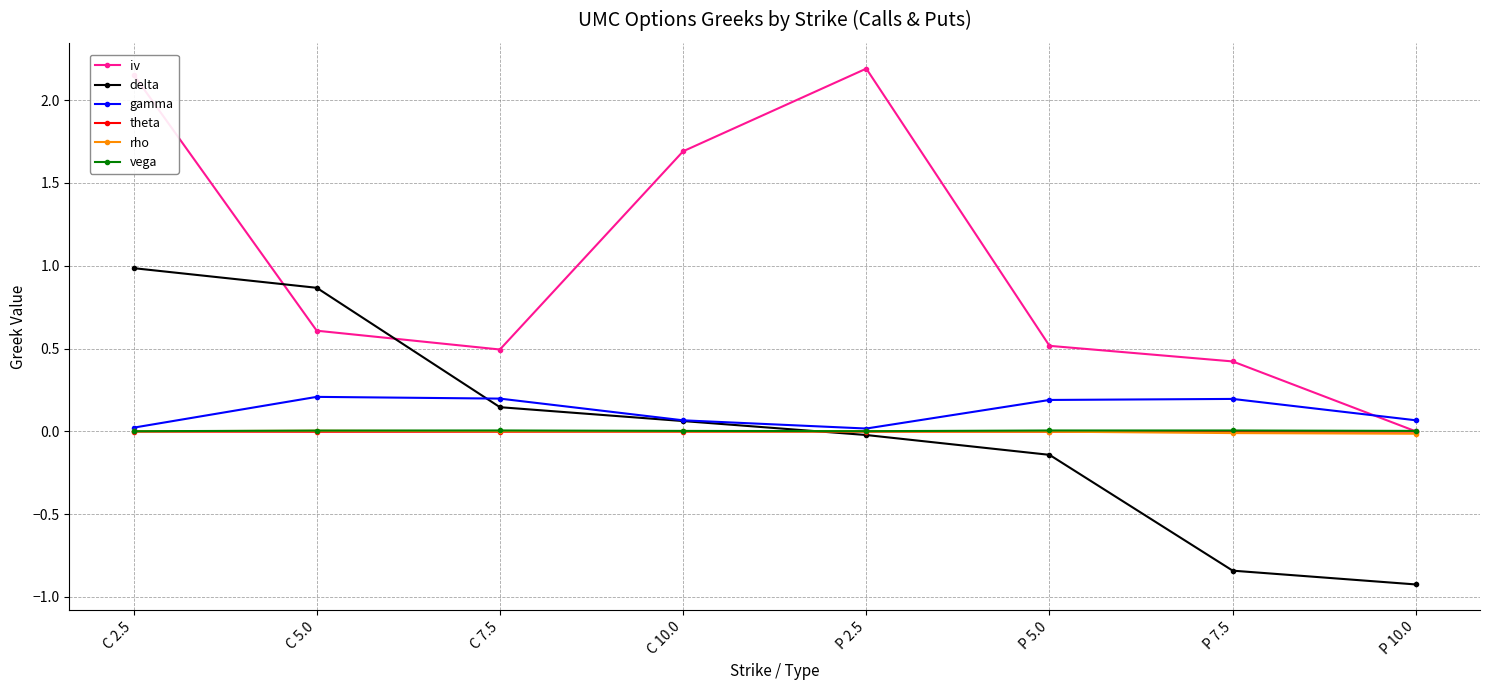

At which category is the sum across all series the highest?

C 2.5